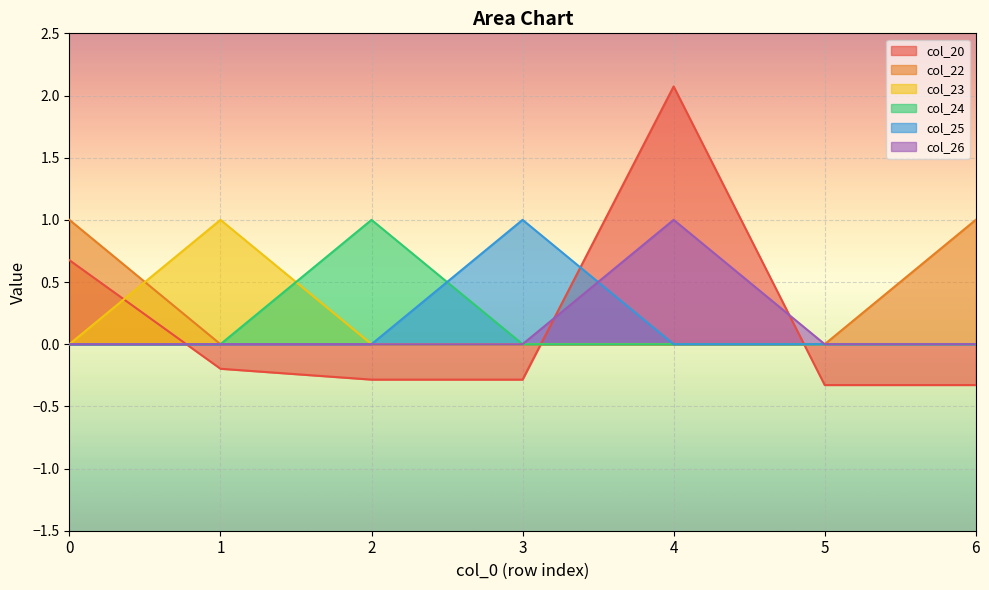

How many categories are shown in the chart?

7